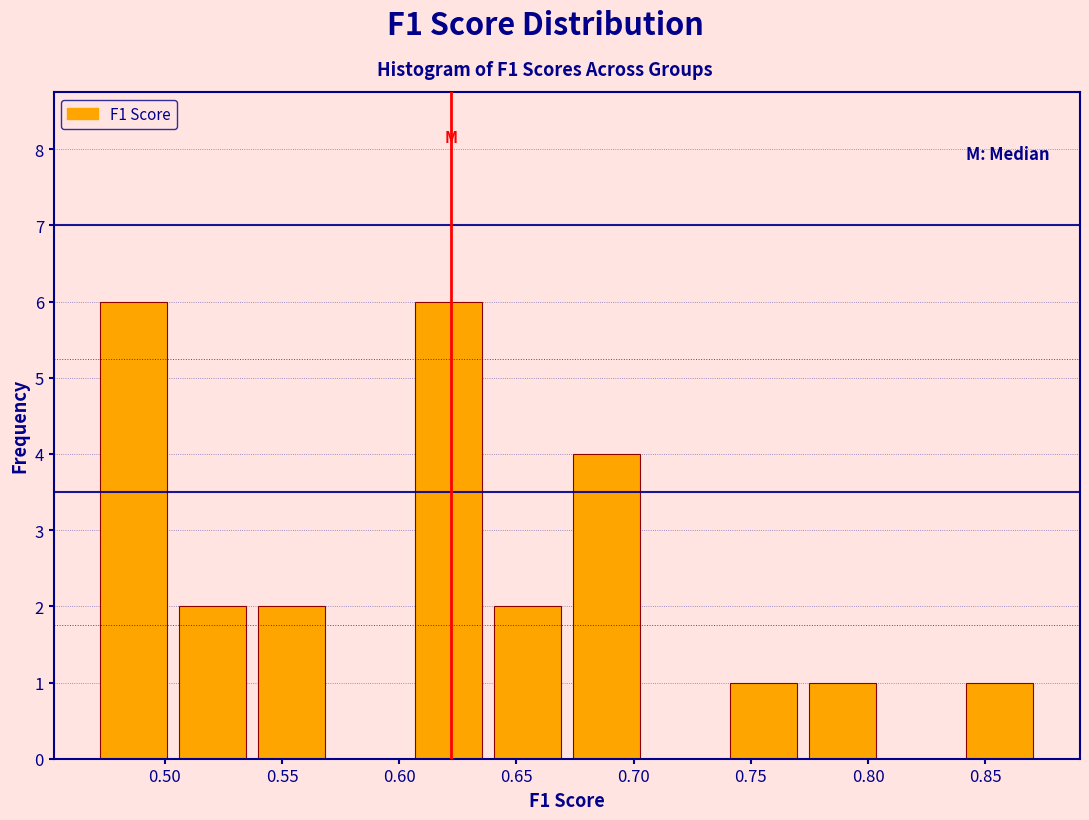

How tall is the bar that spans 0.605 to 0.640 on the x-axis? Neither the bar edges nor the heights are printed on the chart, so give them approximately, as read against the axes.

6